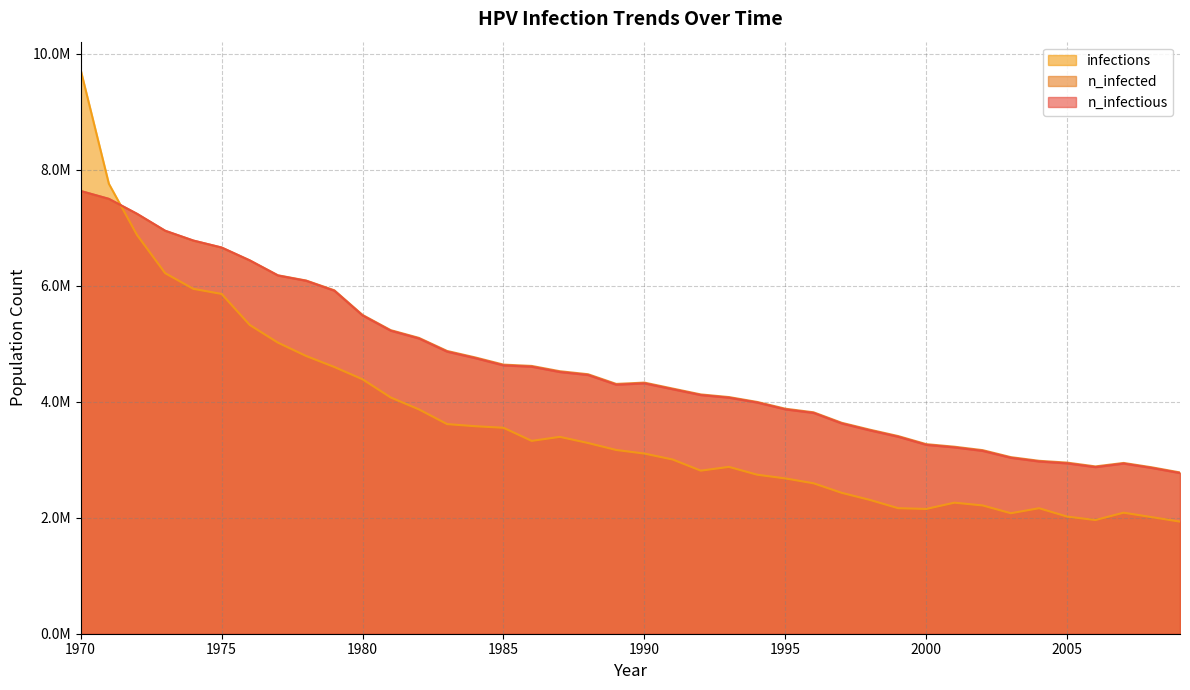

The n_infected series shows 1010974.3 at 1991. True or false?

False